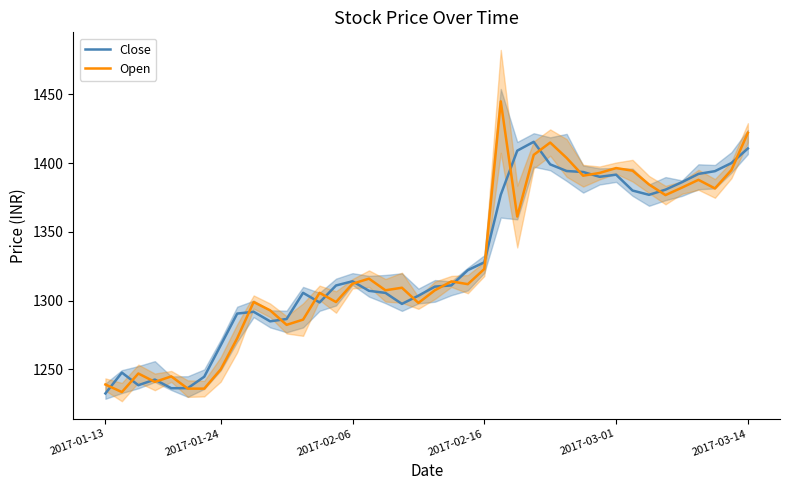

How many values in the Close series exceed 1311?

21